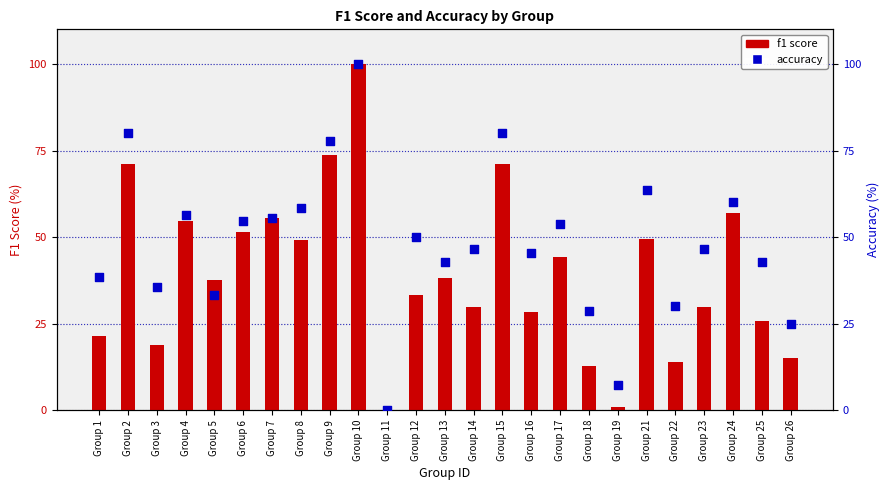

What are all the series names shown in the legend?

f1 score, accuracy